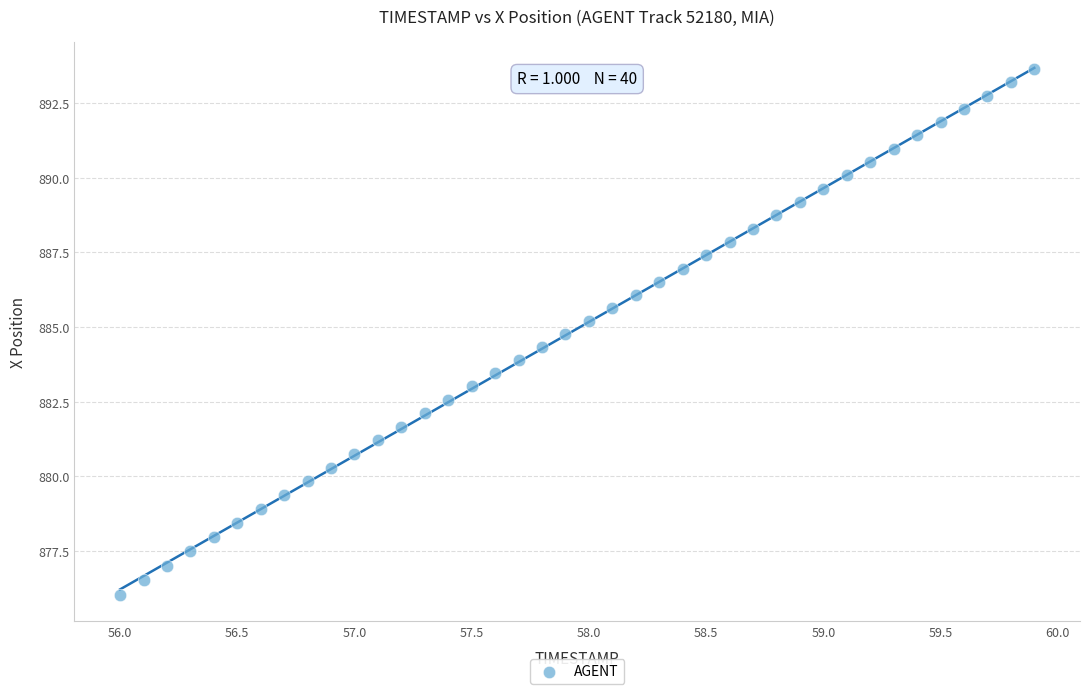

What is the range of X values (max minus min)?

3.9